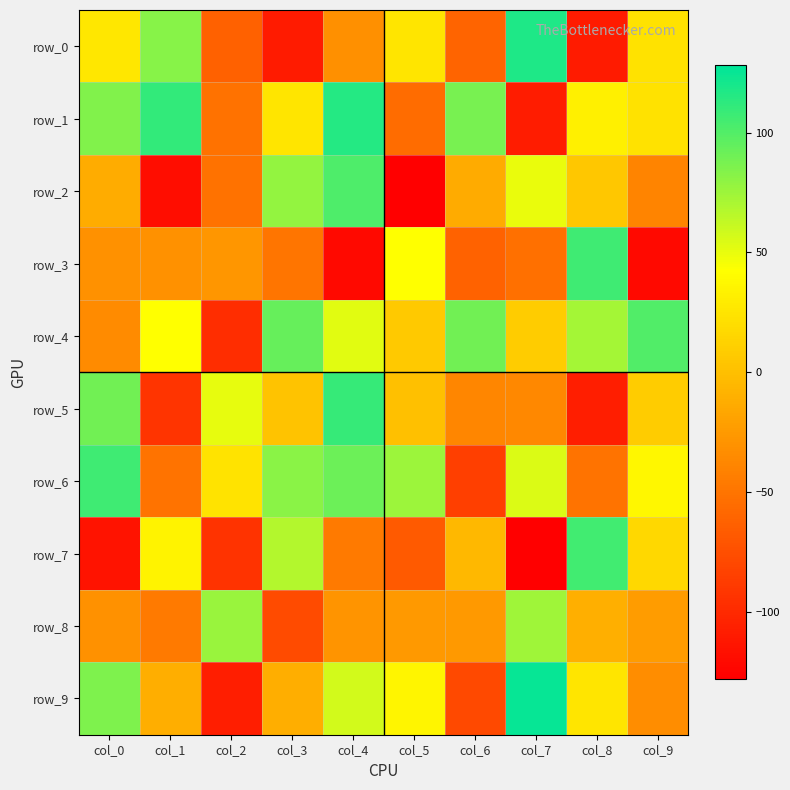

True or false: row_4 has a value of 58 at col_1.

False